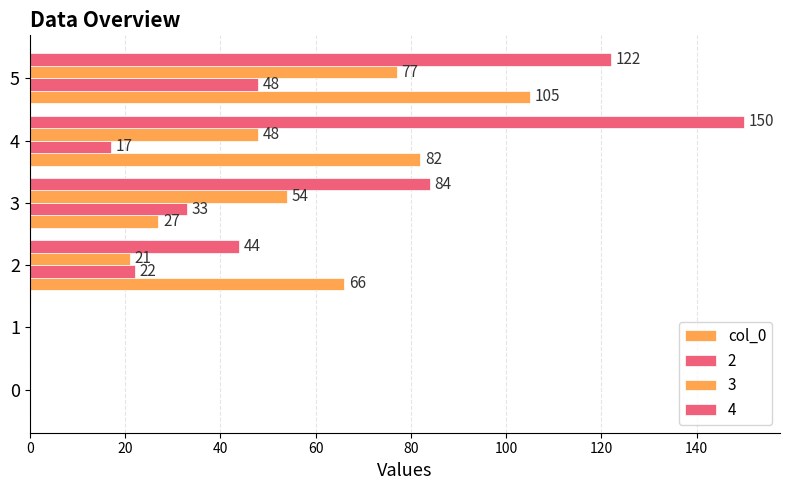

How many categories are shown in the chart?

6